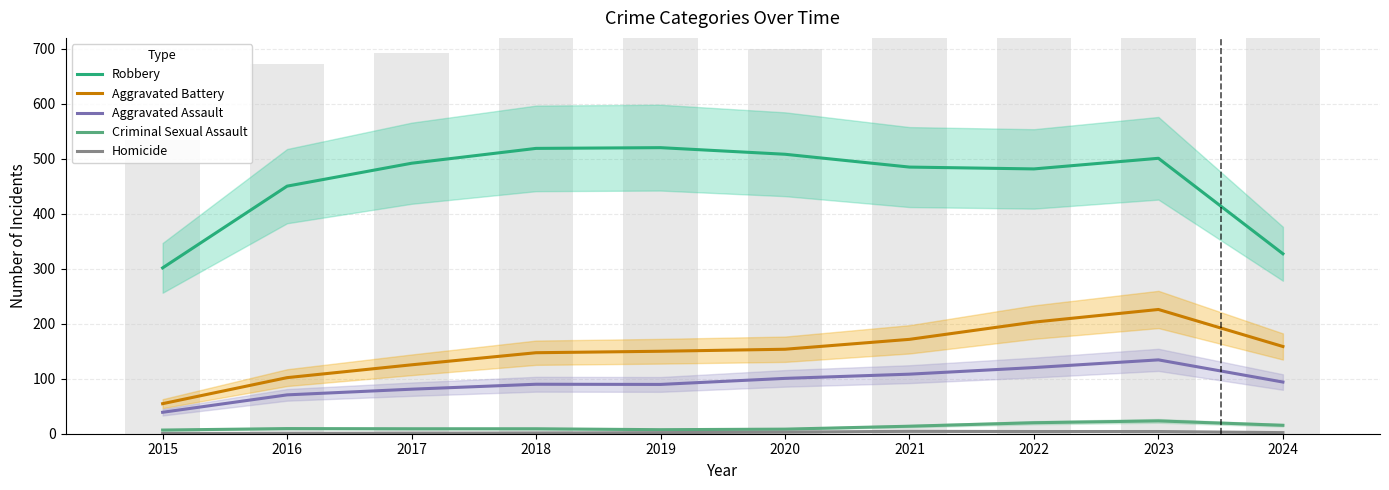

Reading left to right, what are all the values shown in this chart?

Robbery: 2015=301.7	2016=450.3	2017=492.0	2018=519.0	2019=520.3	2020=508.3	2021=485.0	2022=481.7	2023=501.0	2024=327.3
Aggravated Battery: 2015=54.7	2016=102.0	2017=125.3	2018=147.3	2019=150.0	2020=153.7	2021=171.7	2022=203.0	2023=226.0	2024=158.7
Aggravated Assault: 2015=39.0	2016=70.7	2017=81.0	2018=90.0	2019=89.7	2020=100.7	2021=108.3	2022=120.3	2023=134.3	2024=94.0
Criminal Sexual Assault: 2015=6.7	2016=9.3	2017=9.0	2018=9.0	2019=7.3	2020=8.3	2021=13.7	2022=20.0	2023=23.3	2024=15.3
Homicide: 2015=0.3	2016=0.7	2017=1.0	2018=1.3	2019=2.0	2020=3.0	2021=4.3	2022=4.0	2023=4.0	2024=2.0
Total (bars): 2015=535.0	2016=672.0	2017=692.0	2018=761.0	2019=847.0	2020=700.0	2021=775.0	2022=874.0	2023=838.0	2024=954.0